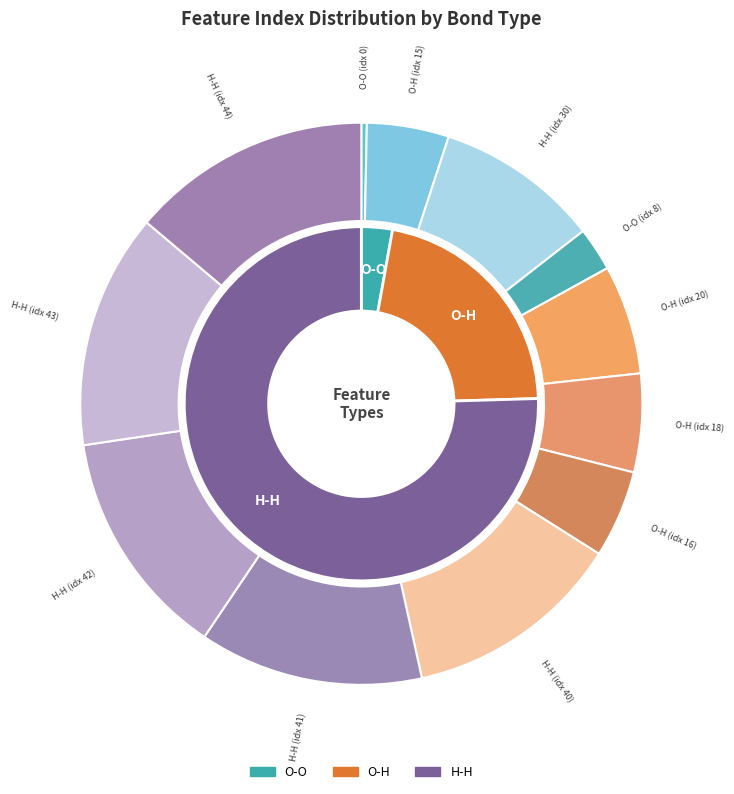

Count the number of slices in the pie.

12